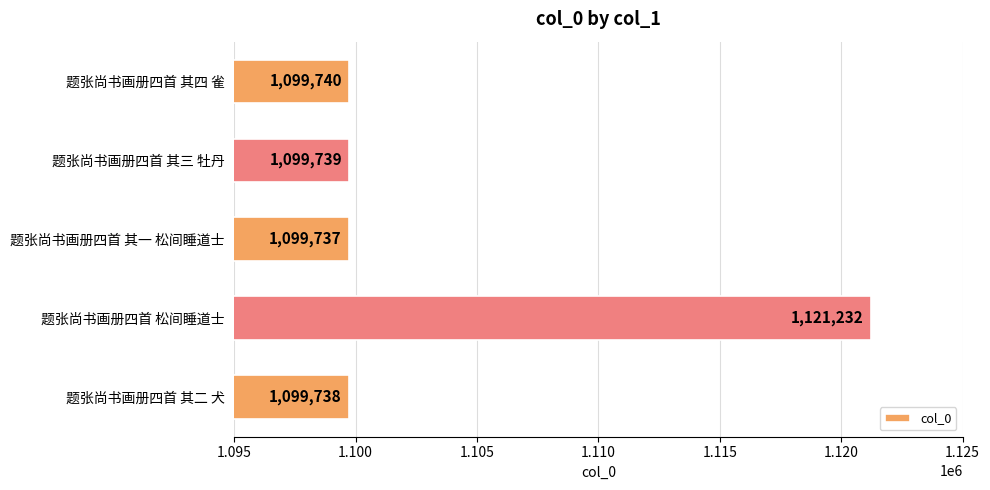

The value at 题张尚书画册四首 其一 松间睡道士 is 418102. True or false?

False